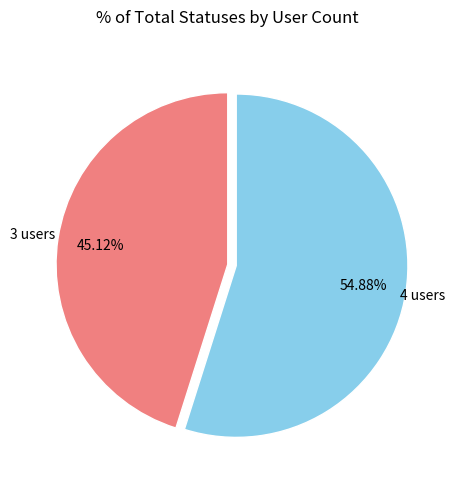

Is there any slice that represents more than half of the pie?

Yes